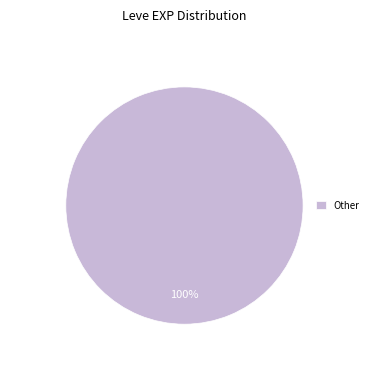

Is it true that Other is 100% of the pie?

True